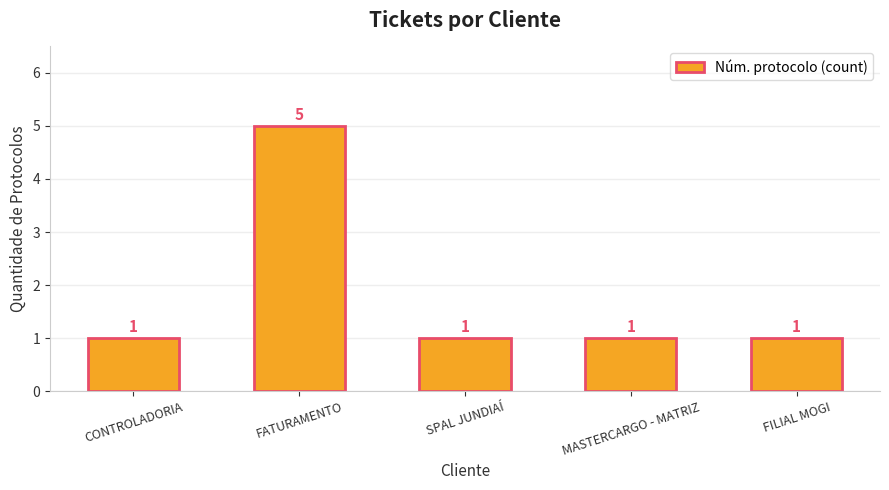

Reading left to right, what are all the values shown in this chart?

1	5	1	1	1